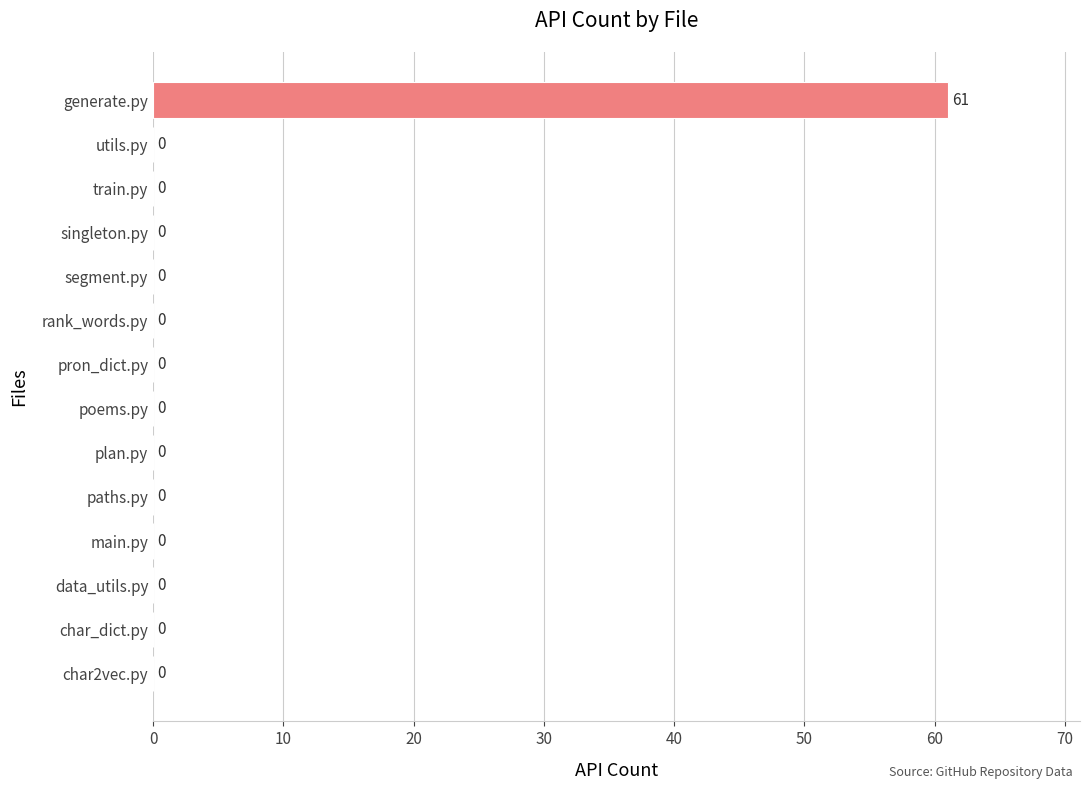

Between pron_dict.py and generate.py, which is larger?

generate.py